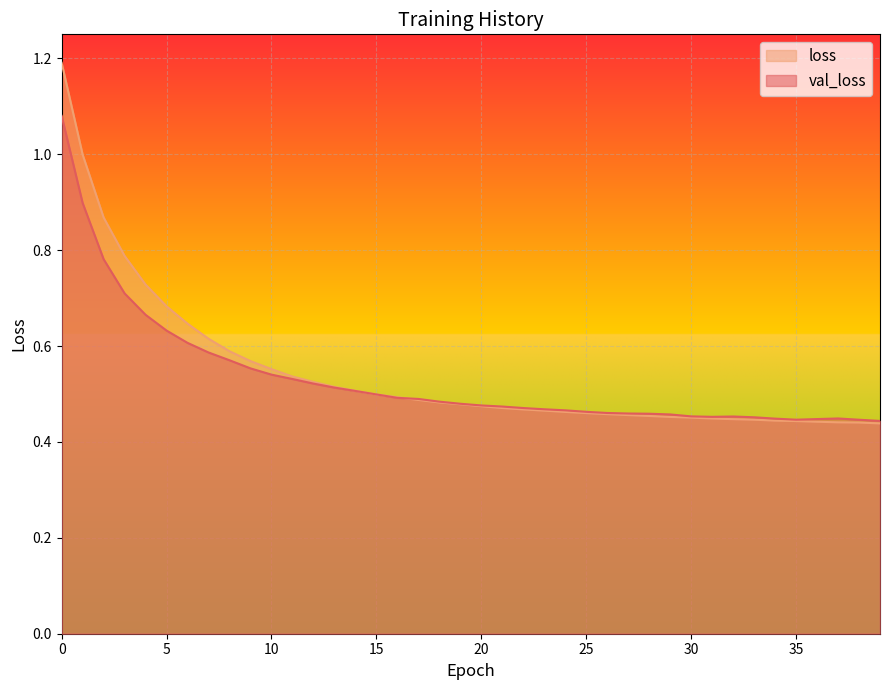

What is the lowest value of the val_loss series?

0.4